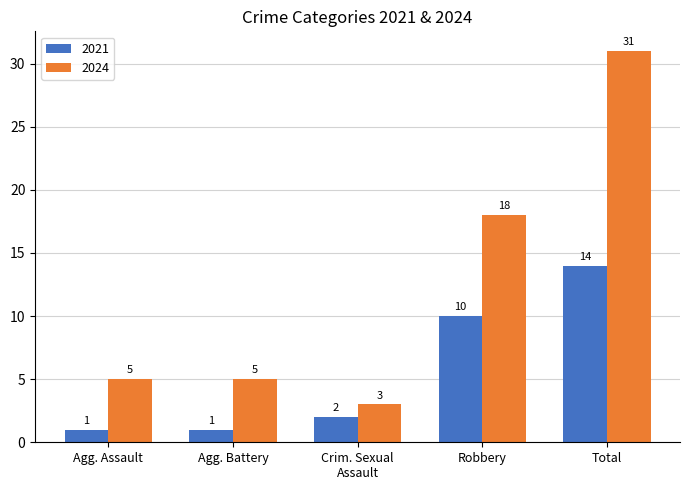

Reading right to left, transcribe all the data shown in this chart.

2021: 14	10	2	1	1
2024: 31	18	3	5	5